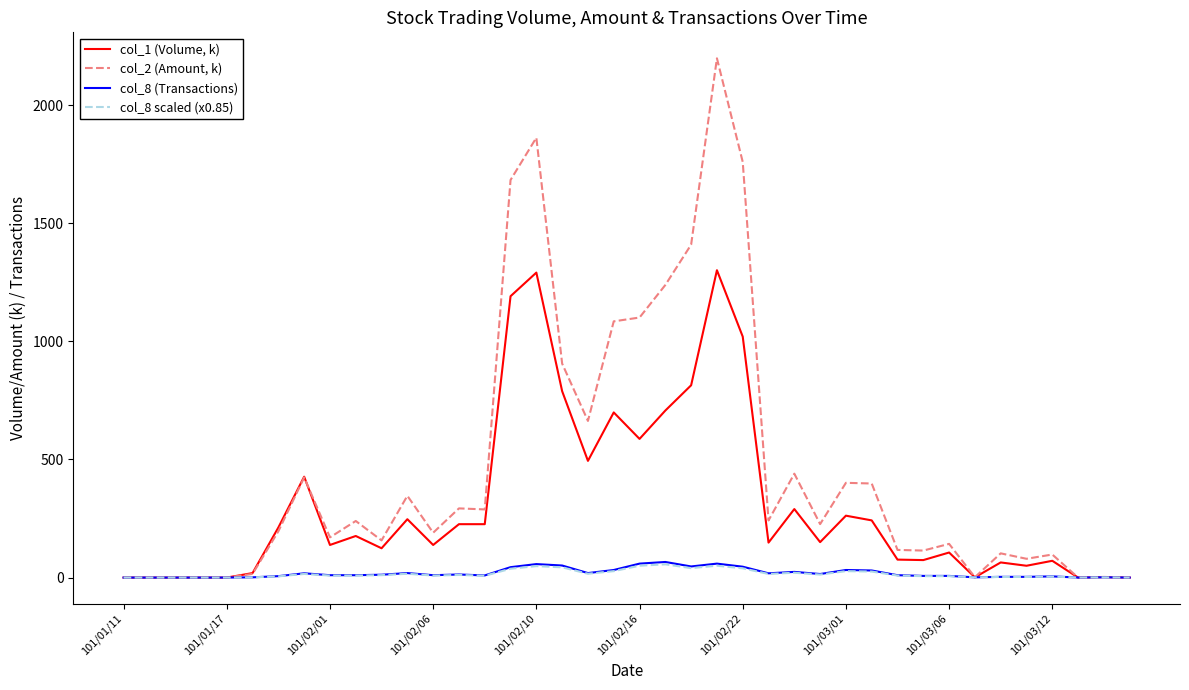

At how many categories does at least one series exceed 2195?

1